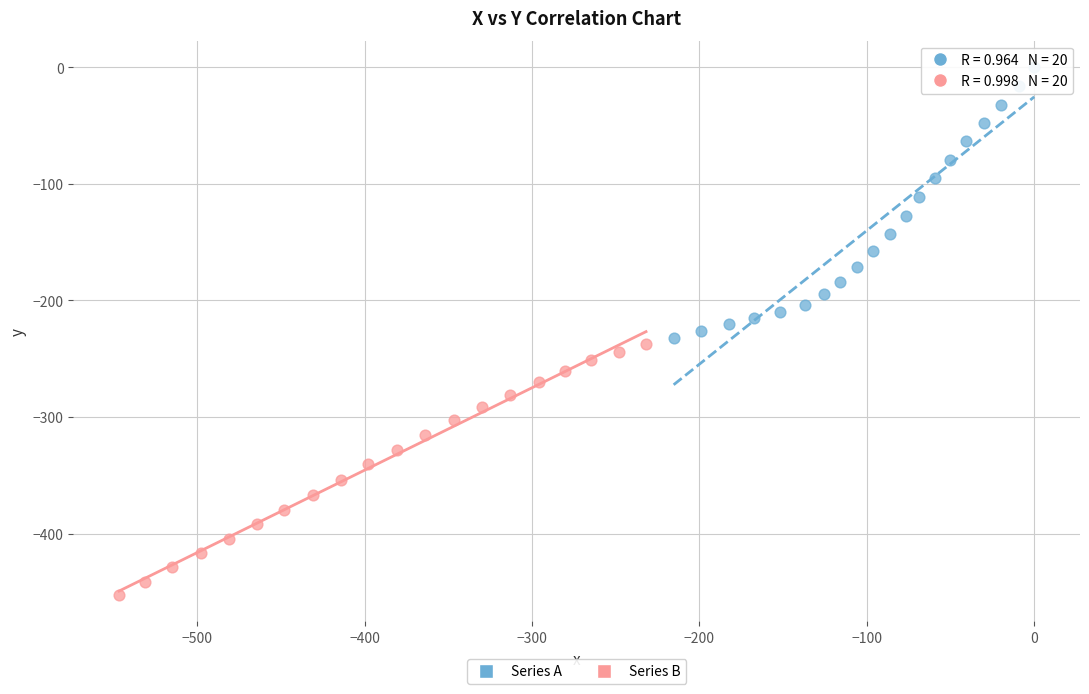

Which series contains the lowest Y value?

Series B